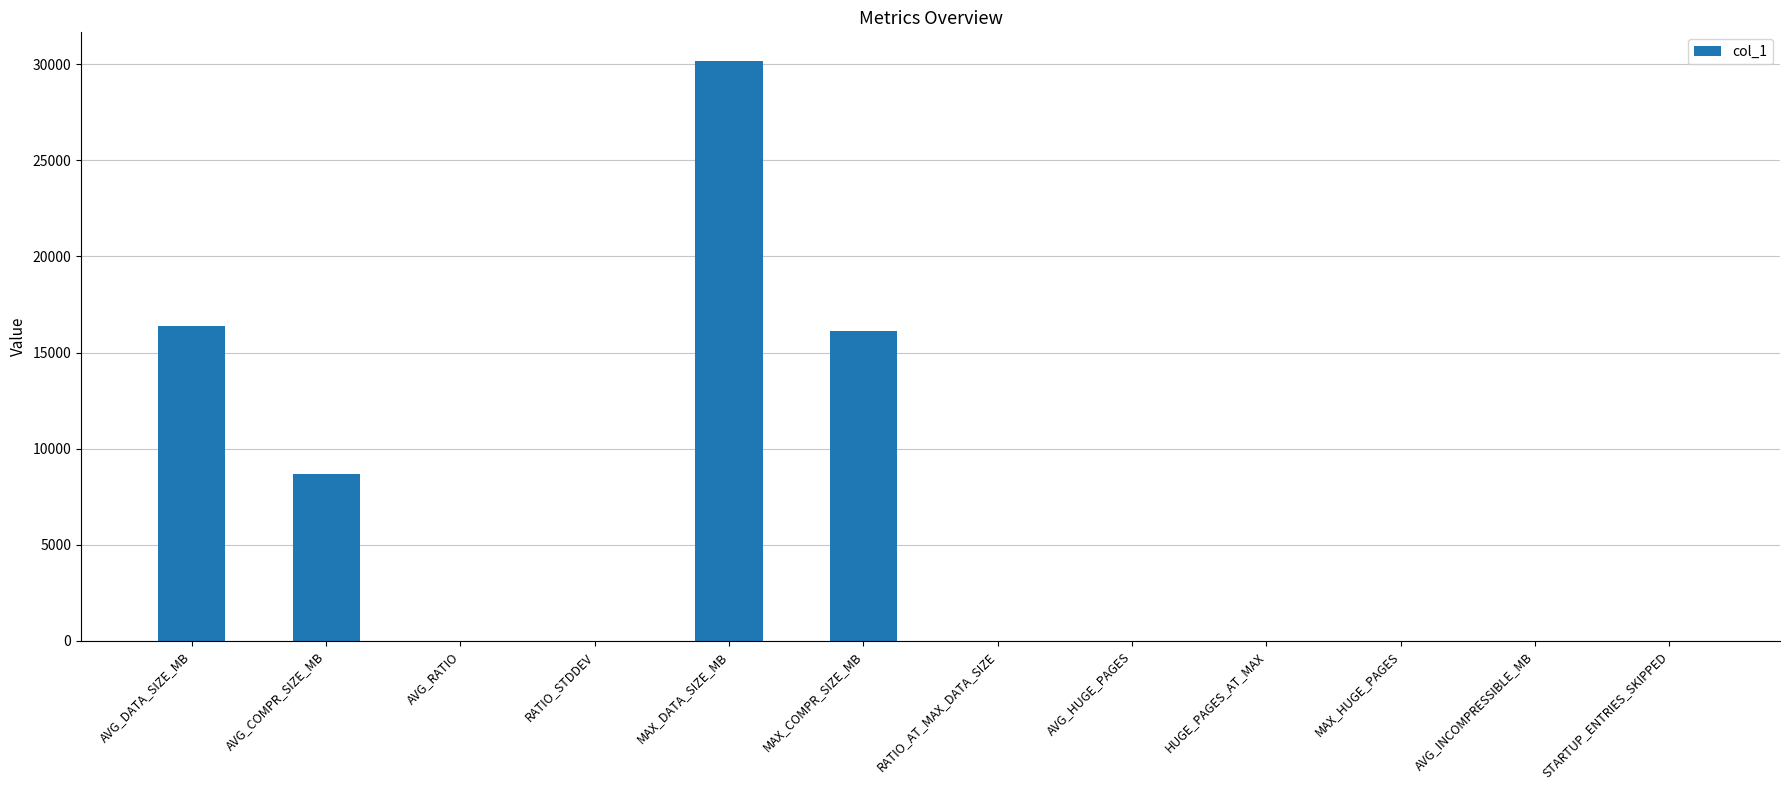

What is the greatest value displayed?

30149.0